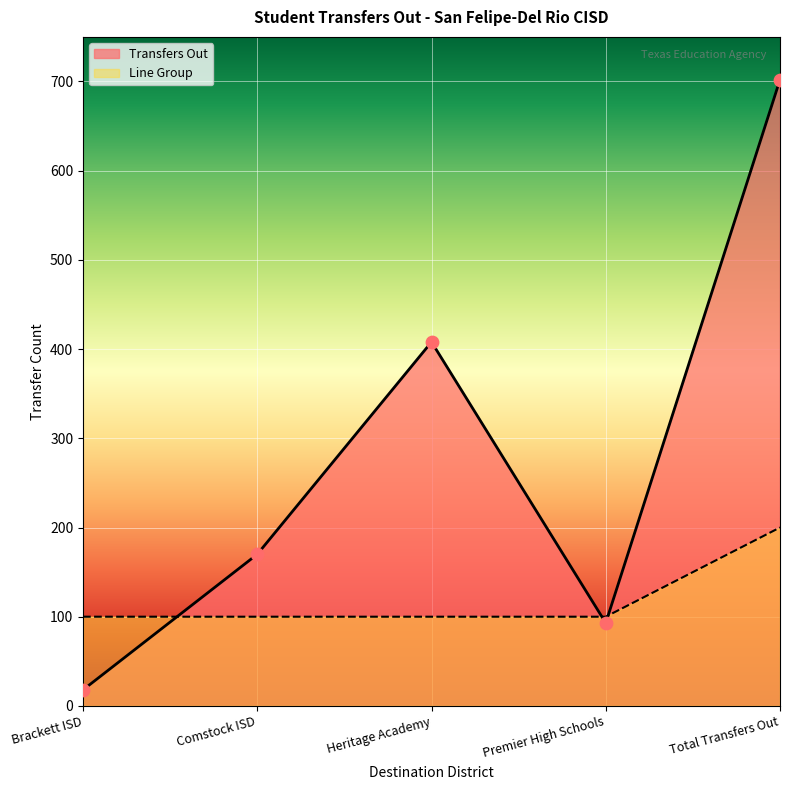

Which series reaches the minimum Y coordinate?

Transfers Out